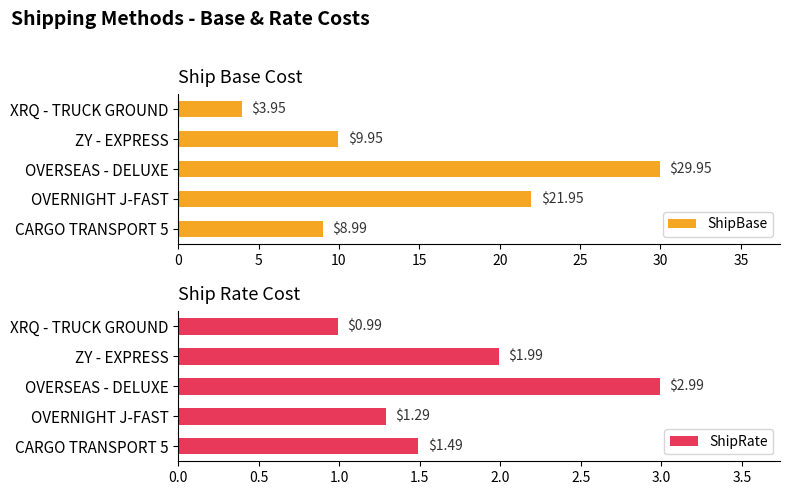

Rank the series by their average value, from lowest to highest.

ShipRate, ShipBase